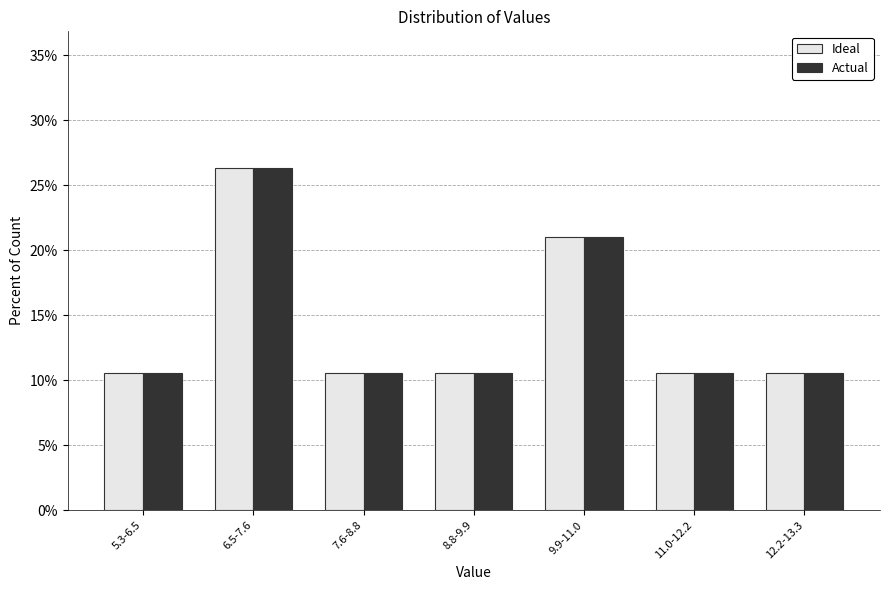

Reading left to right, what are all the values shown in this chart?

Ideal: 5.3-6.5=10.5	6.5-7.6=26.3	7.6-8.8=10.5	8.8-9.9=10.5	9.9-11.0=21.1	11.0-12.2=10.5	12.2-13.3=10.5
Actual: 5.3-6.5=10.5	6.5-7.6=26.3	7.6-8.8=10.5	8.8-9.9=10.5	9.9-11.0=21.1	11.0-12.2=10.5	12.2-13.3=10.5